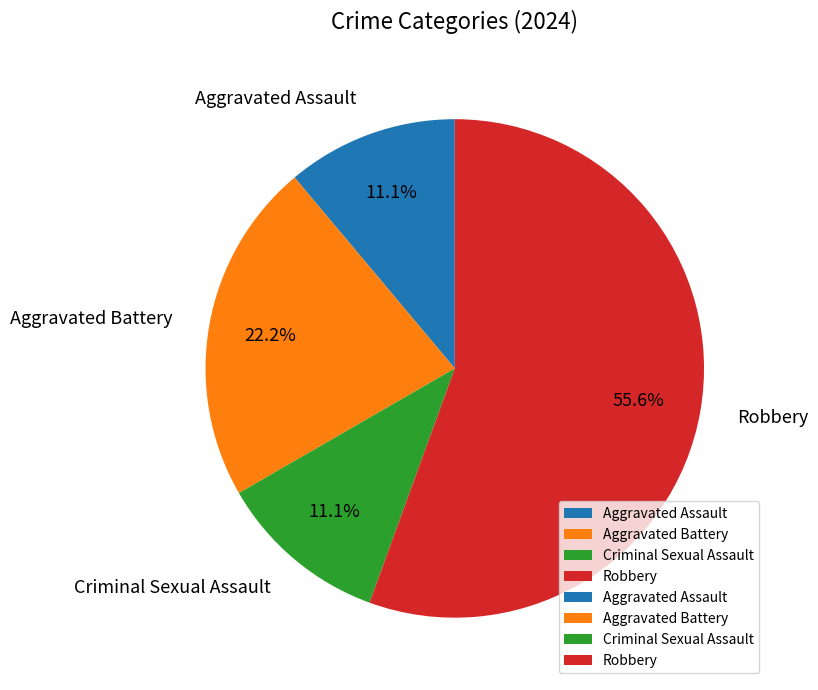

Which category accounts for the majority?

Robbery